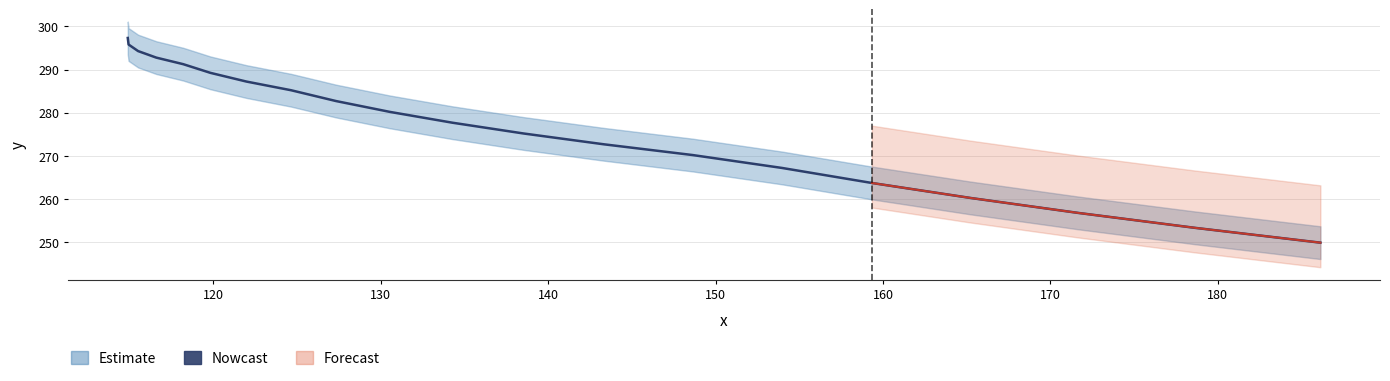

How many lines are shown in the chart?

1